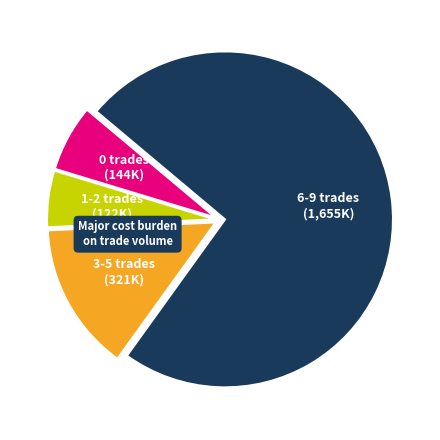

Which has a higher value, 6-9 trades or 0 trades?

6-9 trades